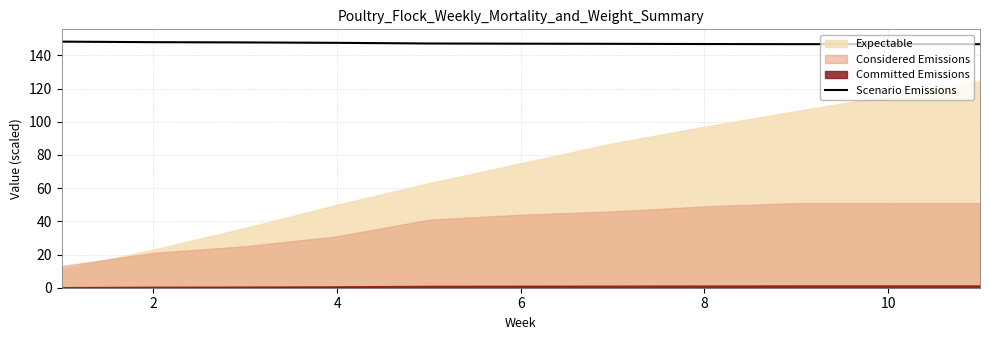

How many values are below 147?

5